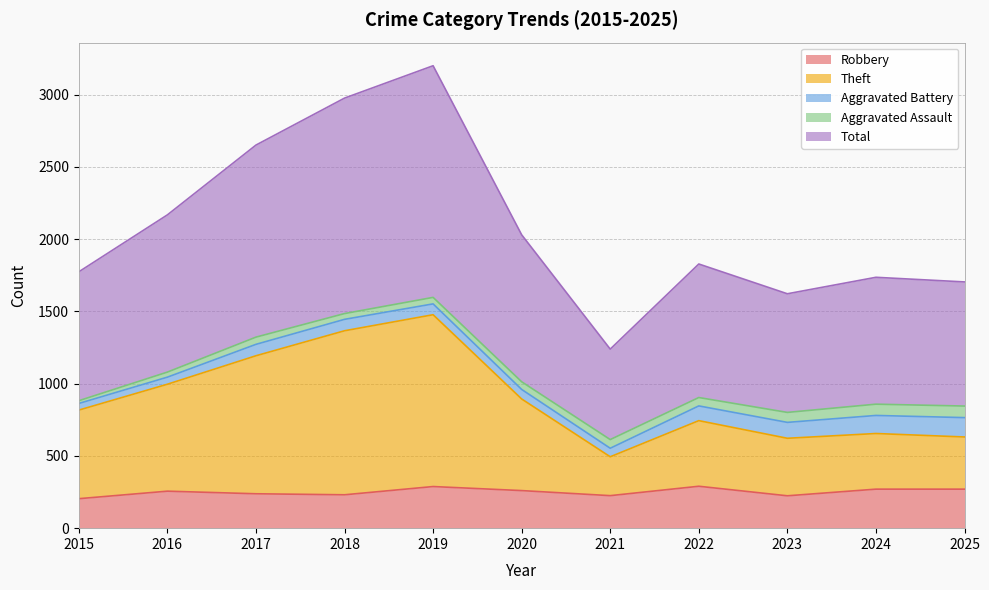

What is the maximum value for Robbery?

290